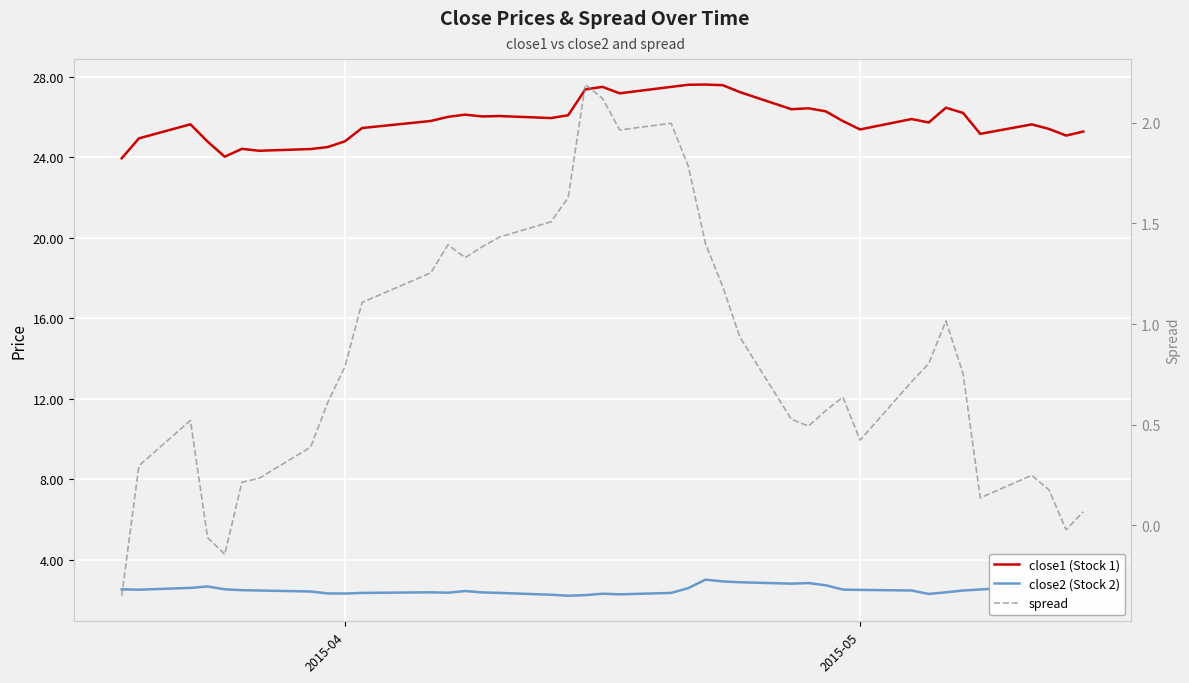

How many values in the spread series exceed 0?

36